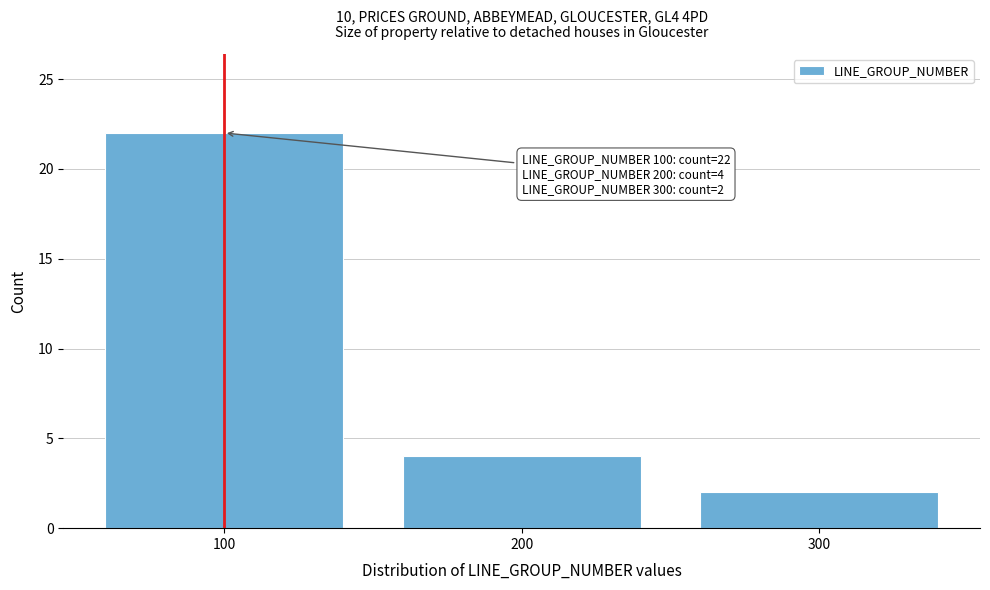

Reading left to right, extract all data points from this chart.

22	4	2